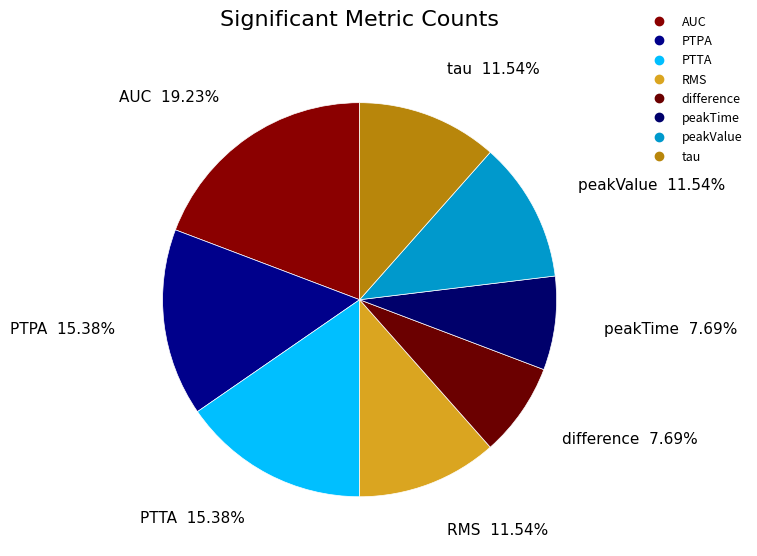

The difference slice represents 8% of the pie. True or false?

True